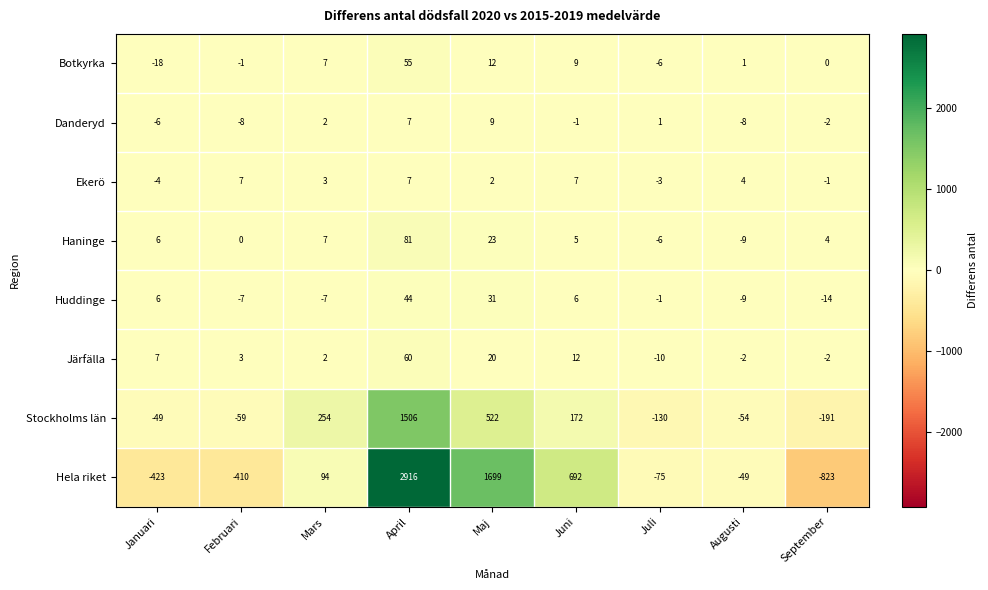

What is the sum of all Hela riket values?

3621